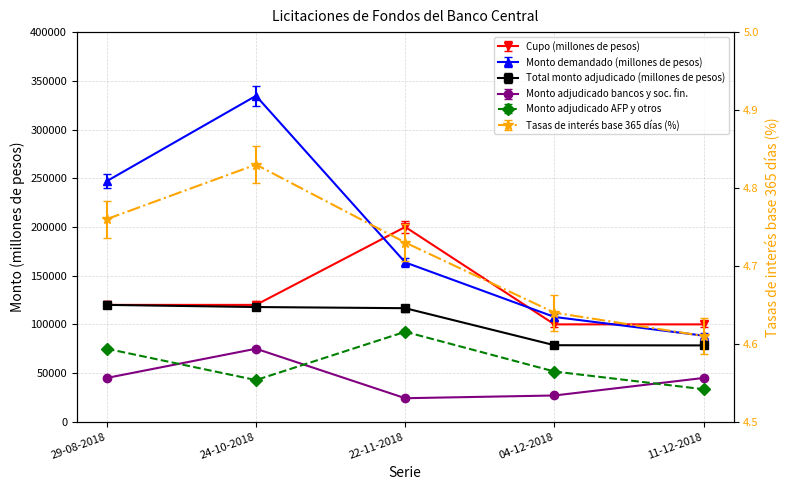

What is the spread (max minus min) of values at 11-12-2018?

66600